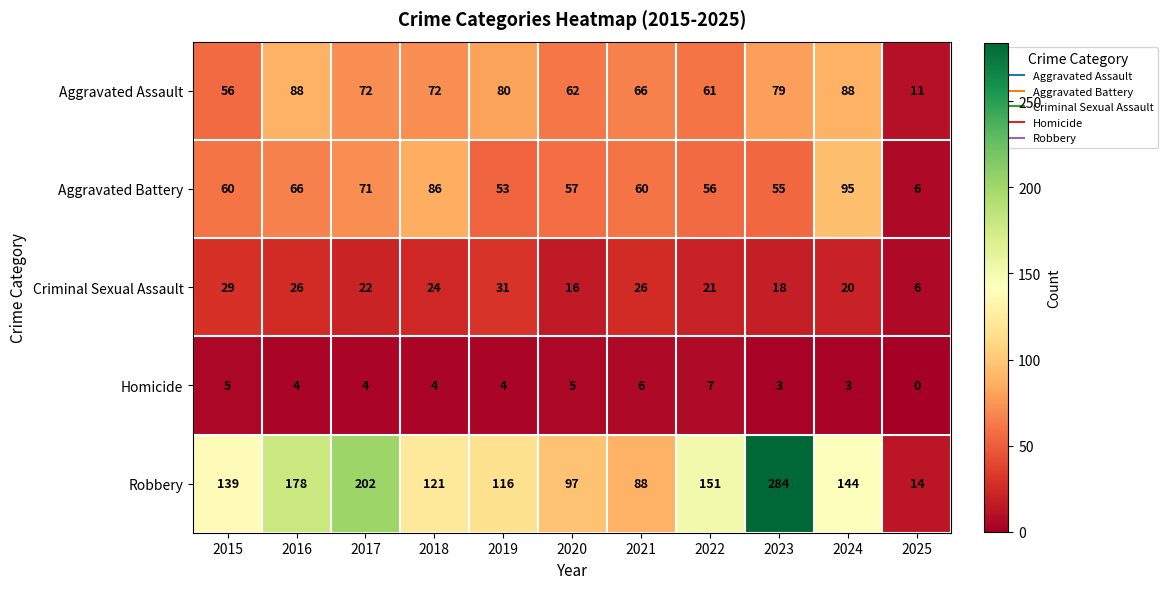

The Criminal Sexual Assault series shows 26 at 2021. True or false?

True